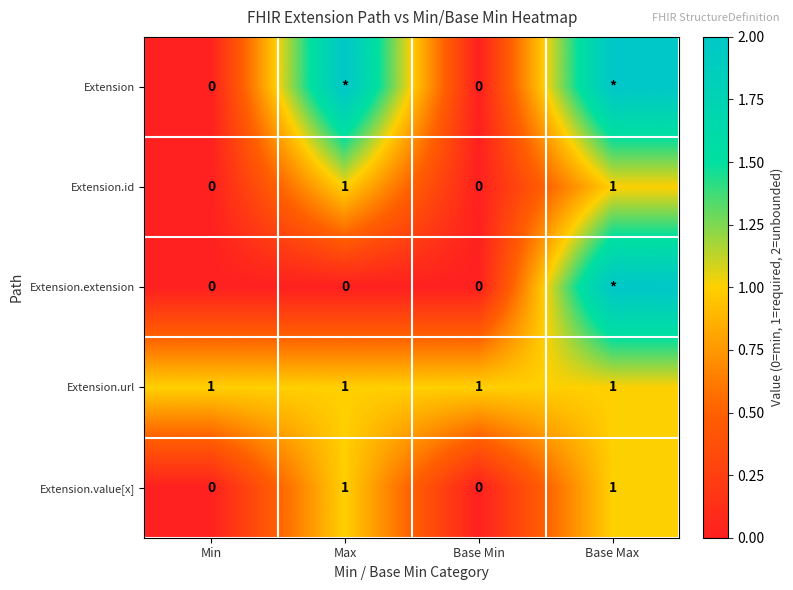

How many Extension.value[x] values are between 0 and 1?

4